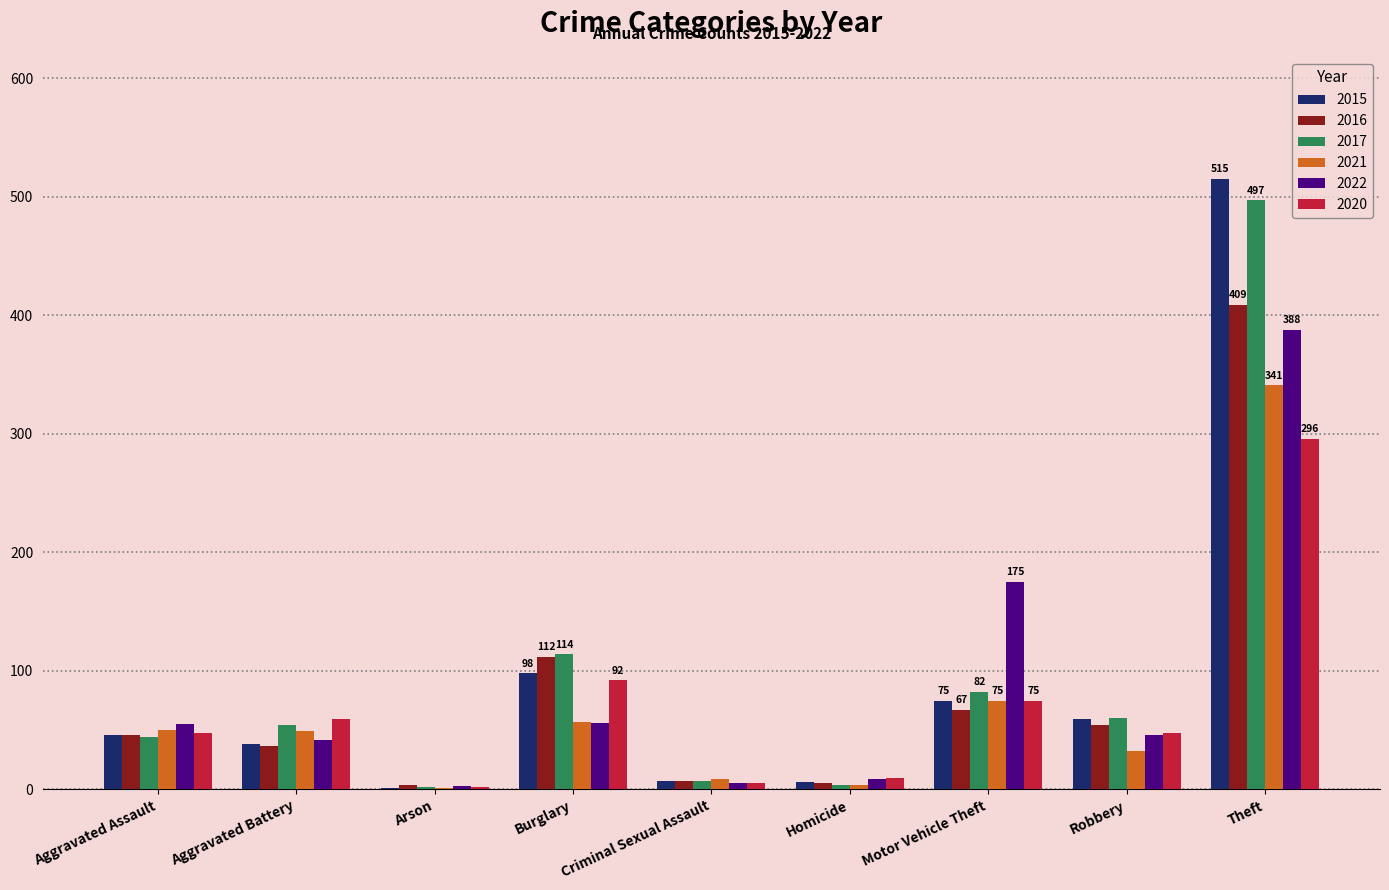

What is the highest value of the 2017 series?

497